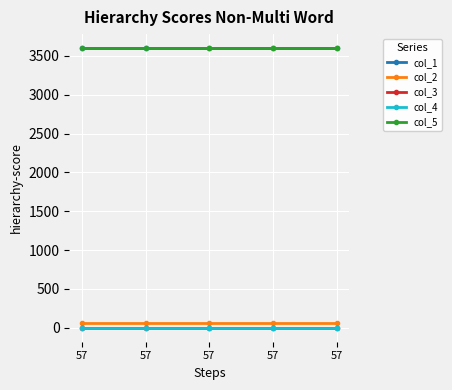

What is the average value of the col_1 series?

3600.0